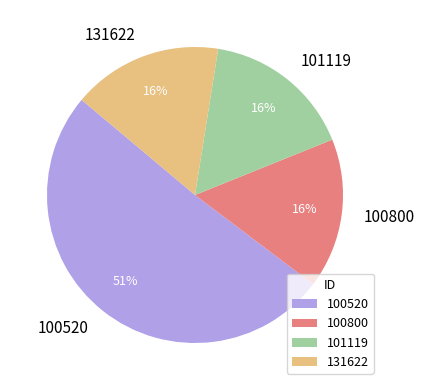

Which slice is the largest?

100520